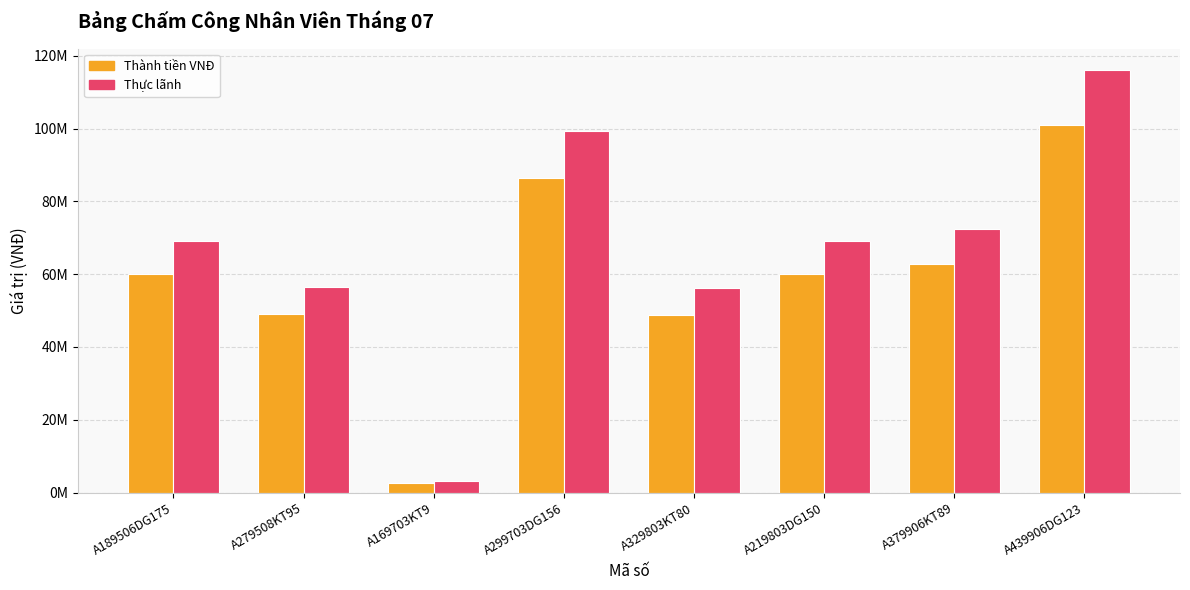

Reading right to left, extract all data points from this chart.

Thành tiền VNĐ: A439906DG123=101019900	A379906KT89=62896300	A219803DG150=60165000	A329803KT80=48896000	A299703DG156=86408400	A169703KT9=2750400	A279508KT95=48991500	A189506DG175=60165000
Thực lãnh: A439906DG123=116172885	A379906KT89=72330745	A219803DG150=69189750	A329803KT80=56230400	A299703DG156=99369660	A169703KT9=3162960	A279508KT95=56340225	A189506DG175=69189750